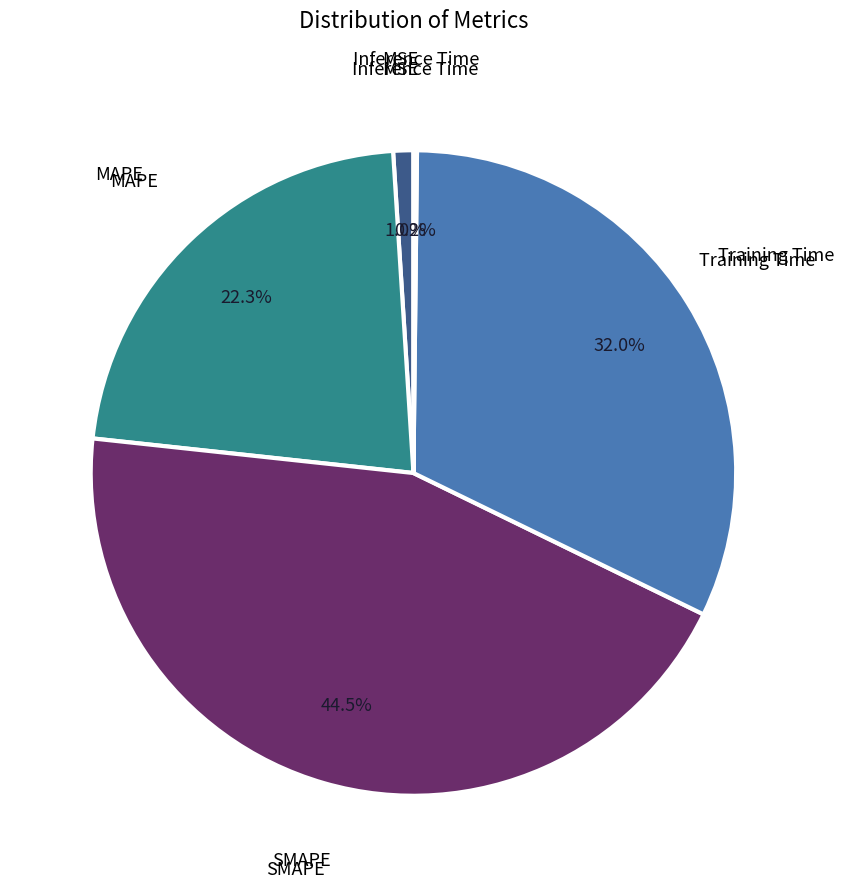

How many segments does this pie chart have?

5